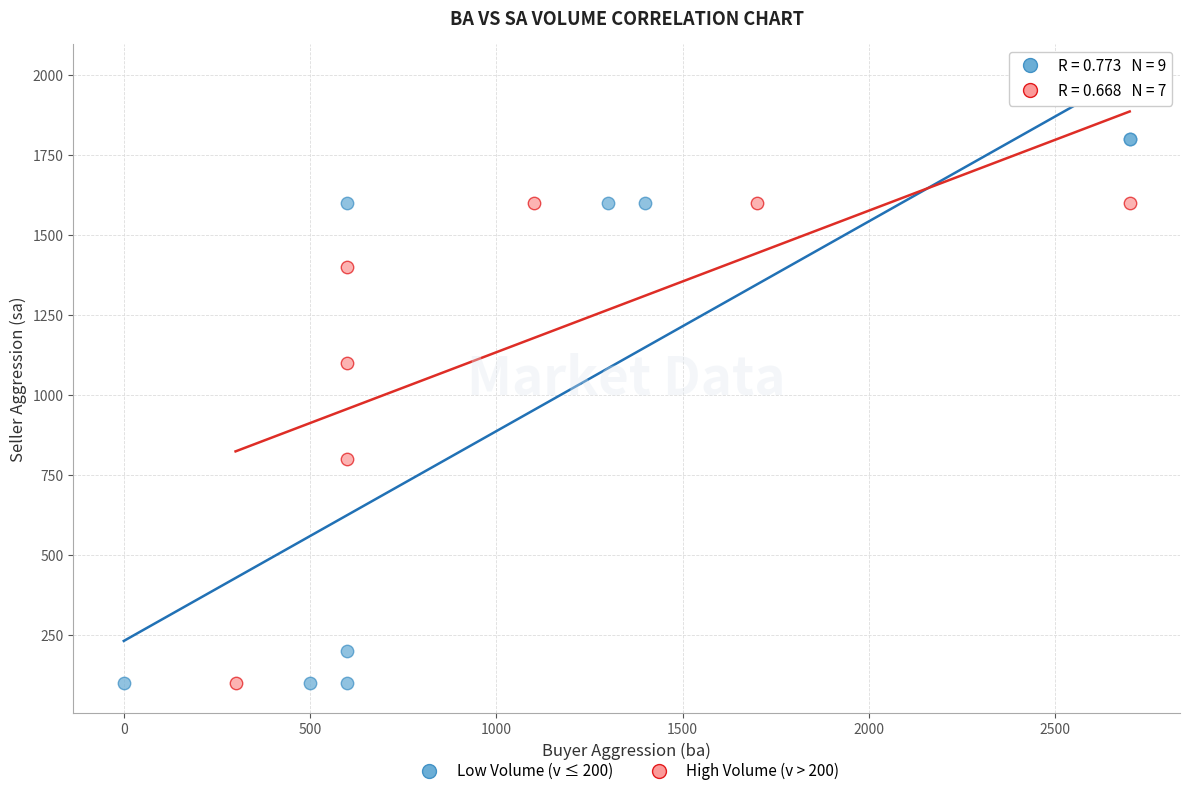

Which series has the largest Y range (max minus min)?

Low Volume (v ≤ 200)